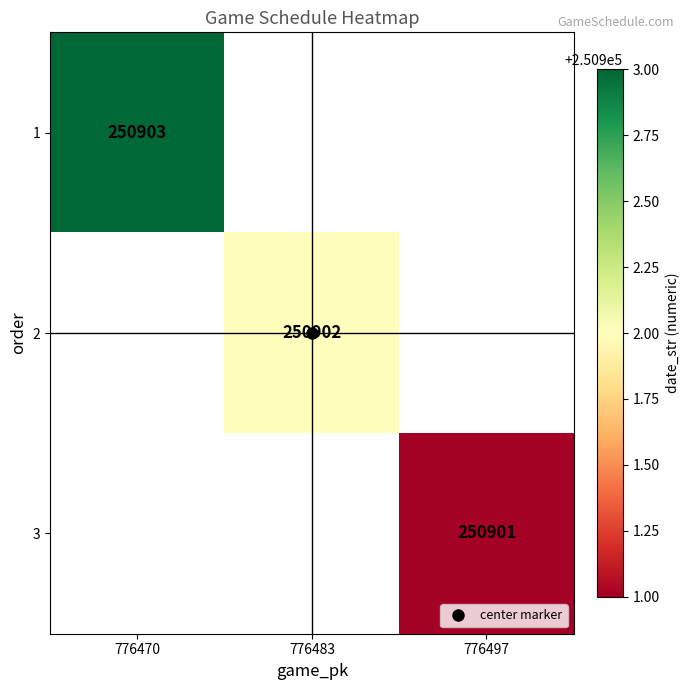

Count the number of data series in this chart.

3